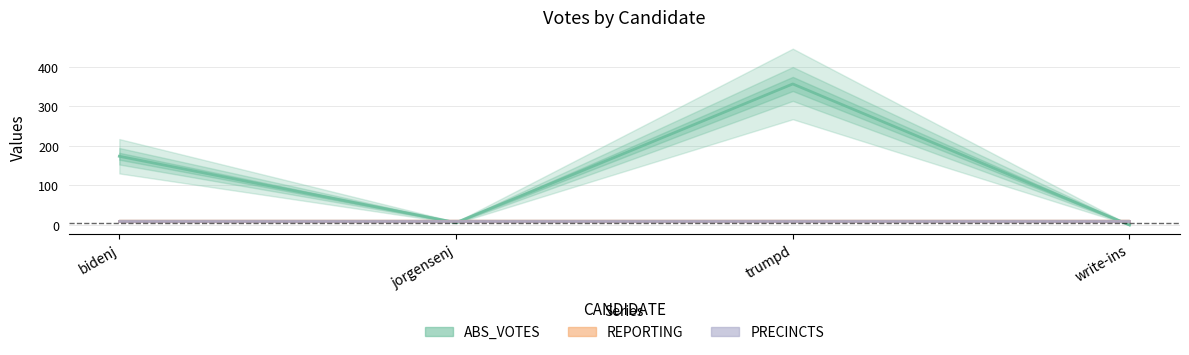

At which label is PRECINCTS closest to 11?

bidenj